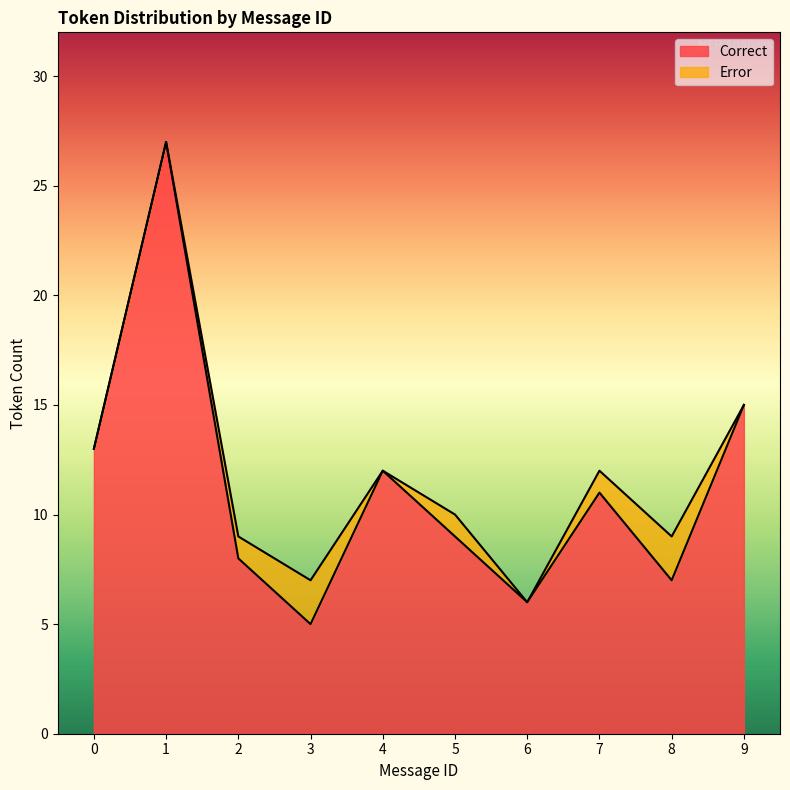

How many lines are shown in the chart?

2